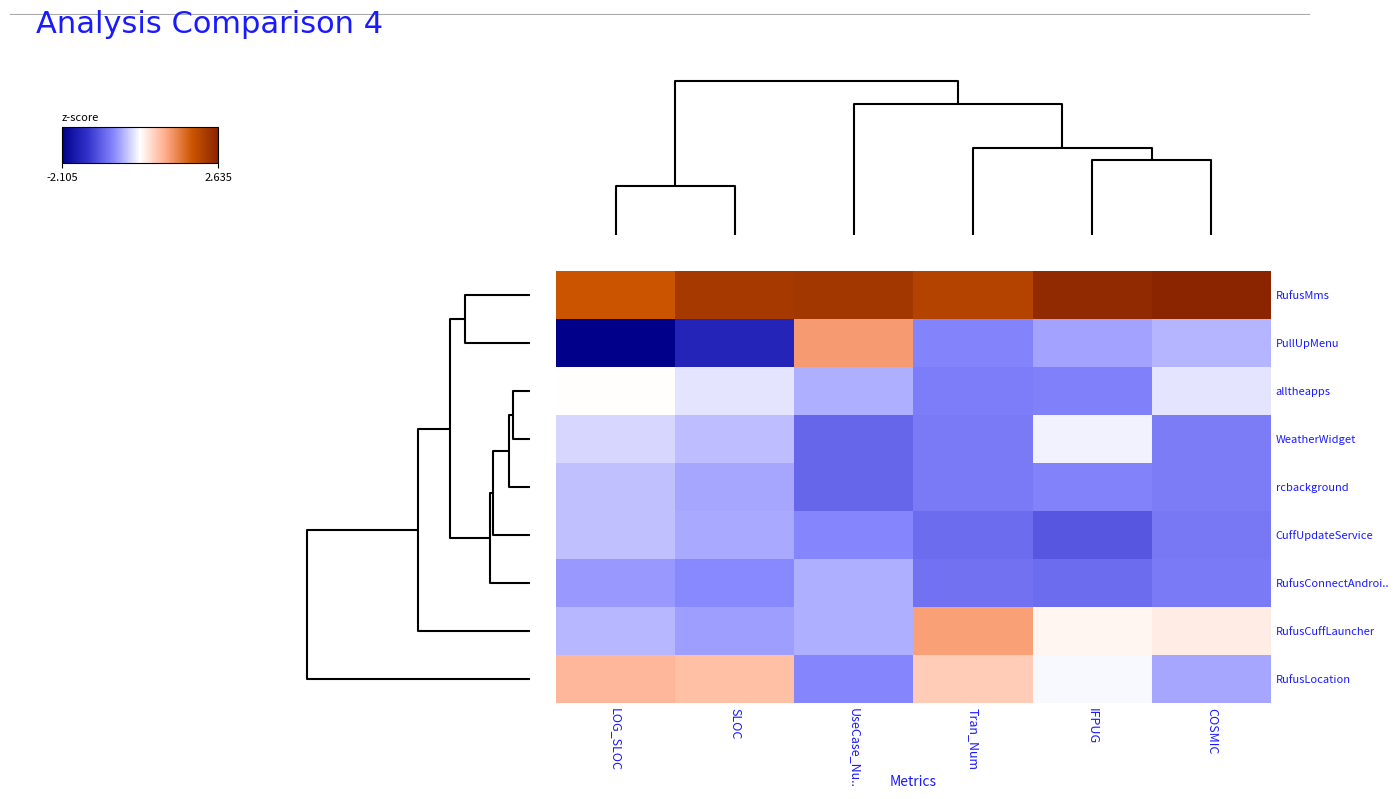

Rank the series by their maximum value, from highest to lowest.

RufusMms, PullUpMenu, RufusCuffLauncher, RufusLocation, alltheapps, WeatherWidget, CuffUpdateService, rcbackground, RufusConnectAndroi..